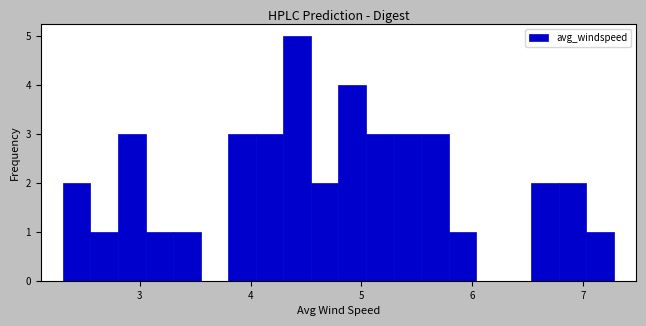

Read against the x-axis, roughly where is the centre of the tallest bar?

4.4